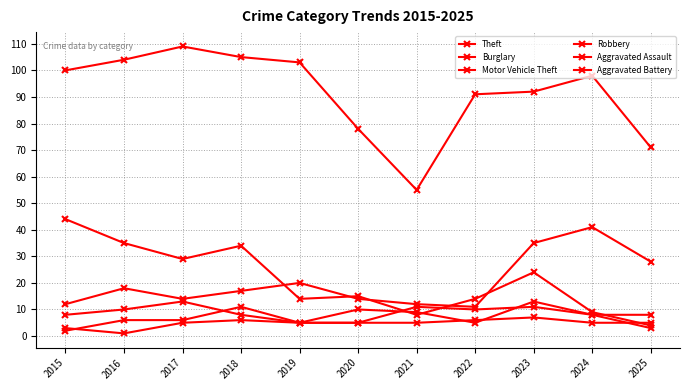

Which has a higher value, 2023 or 2019?

2019